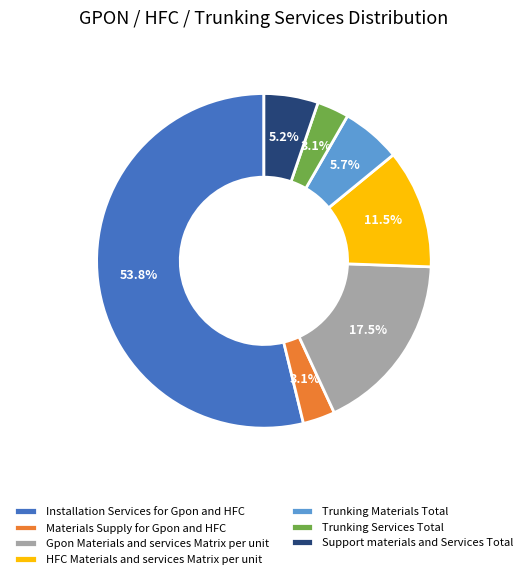

What portion of the pie excludes Trunking Materials Total?

94.3%